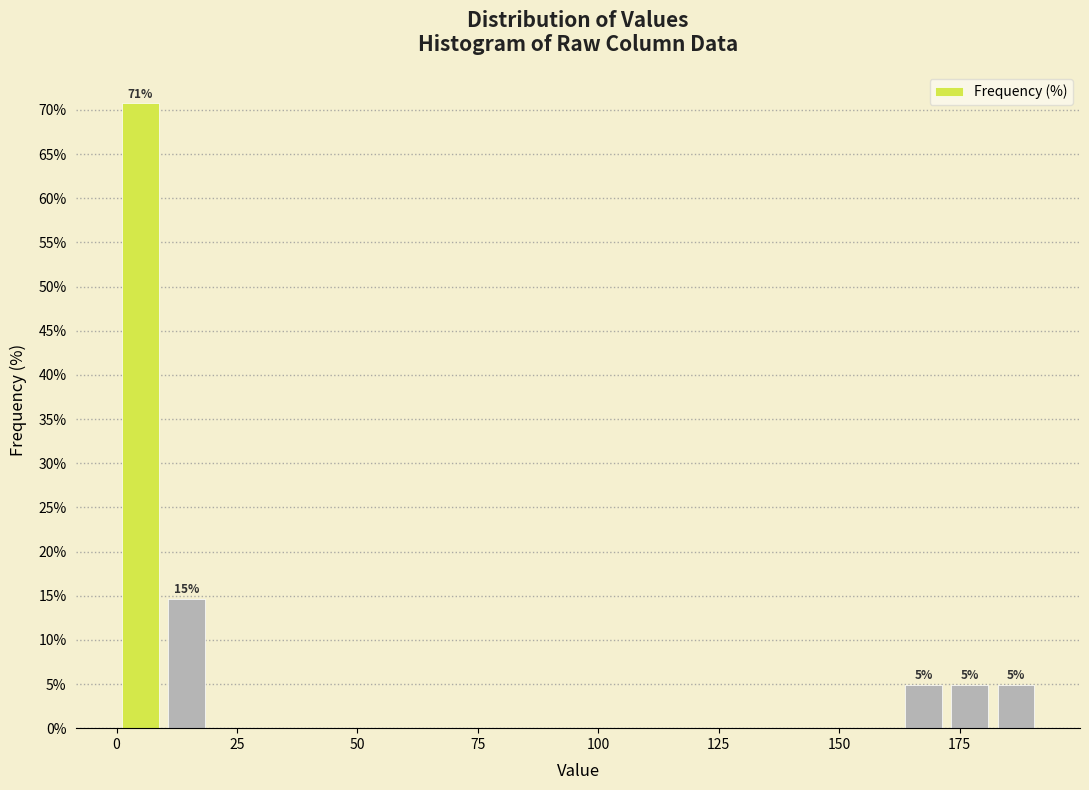

Read against the x-axis, roughly where is the centre of the tallest bar?

5